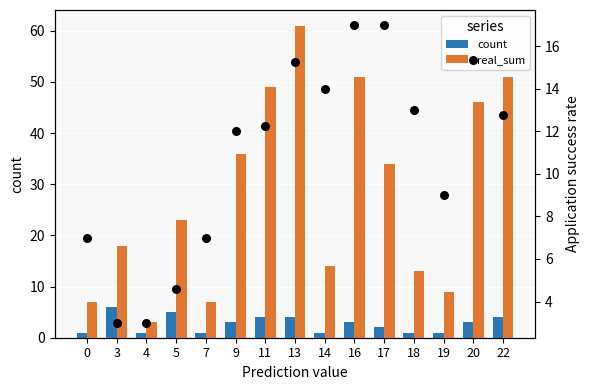

At which category is the sum across all series the highest?

13